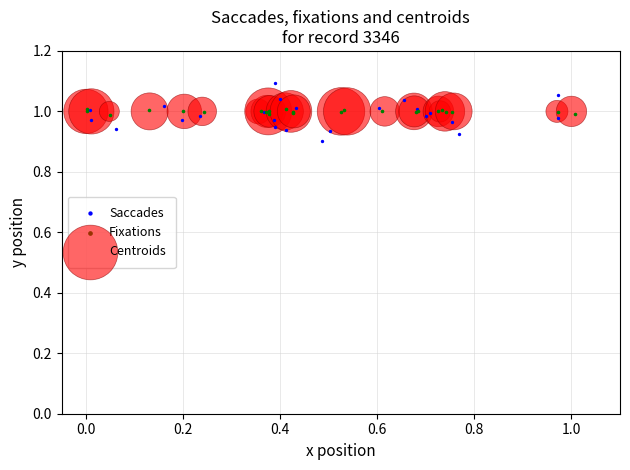

What are all the series names shown in the legend?

Saccades, Fixations, Centroids